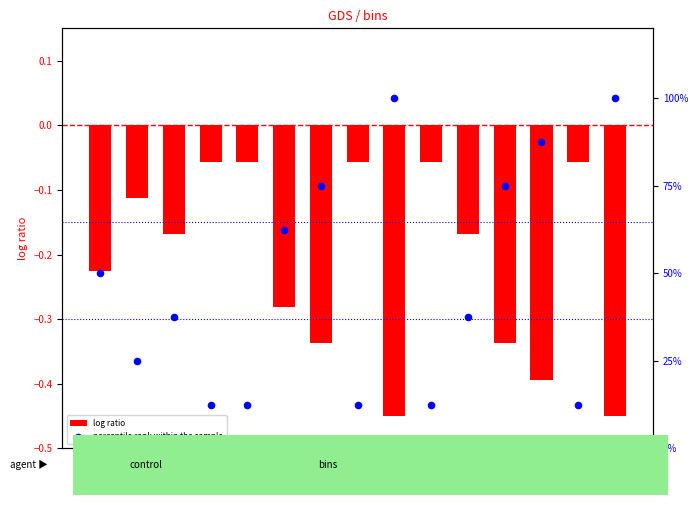

At how many categories does at least one series exceed 48?

7